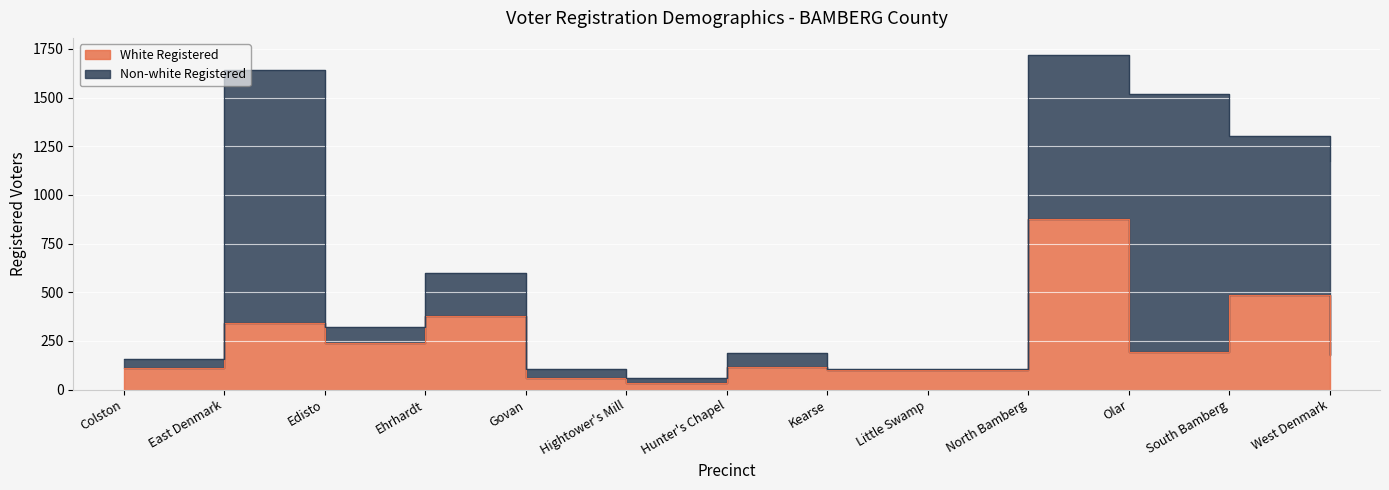

What is the maximum value shown in the chart?

877